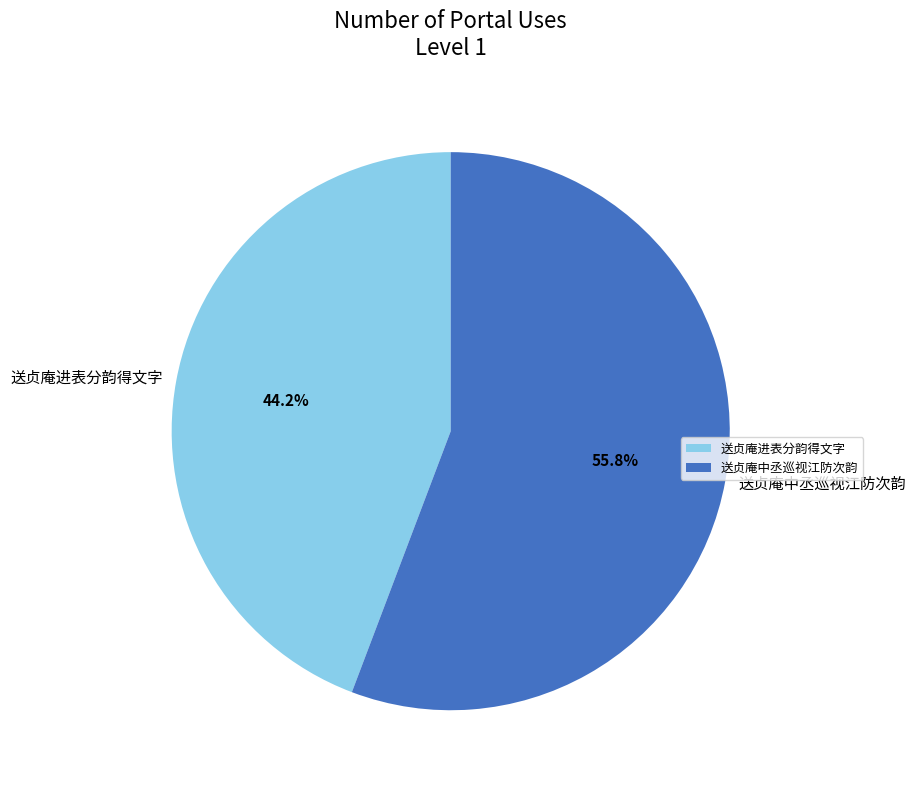

Which slice represents more than half of the pie?

送贞庵中丞巡视江防次韵